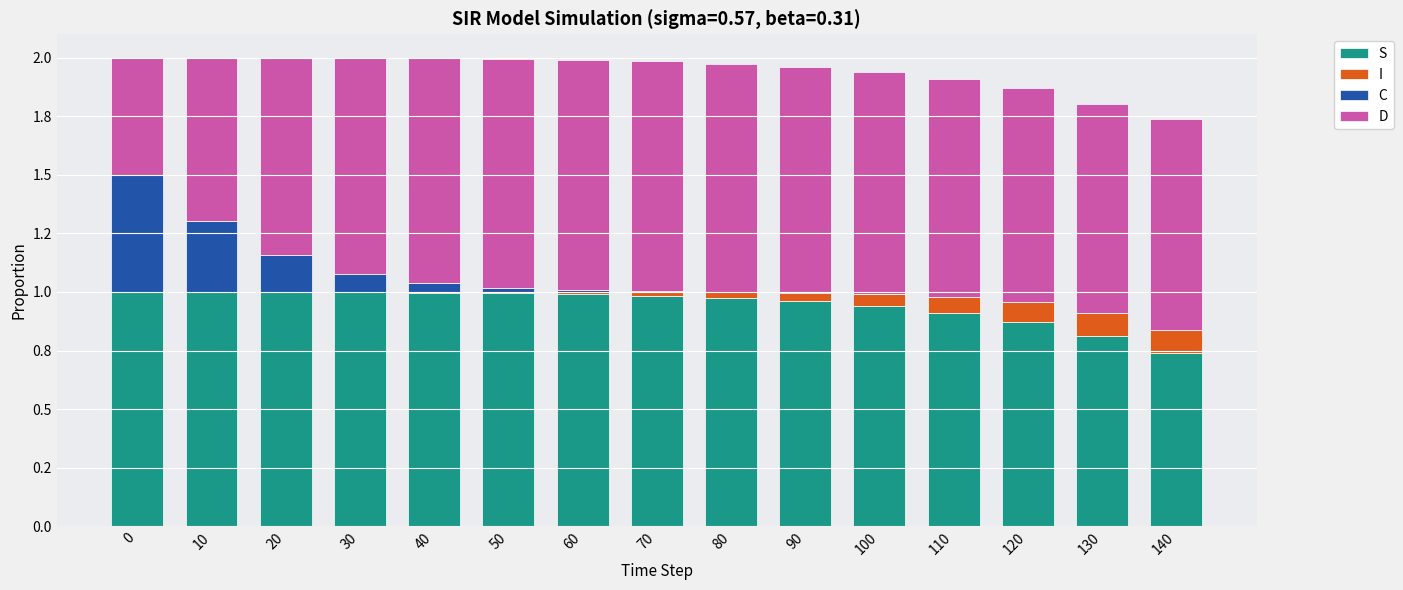

True or false: D has a value of 1.3 at 80.

False